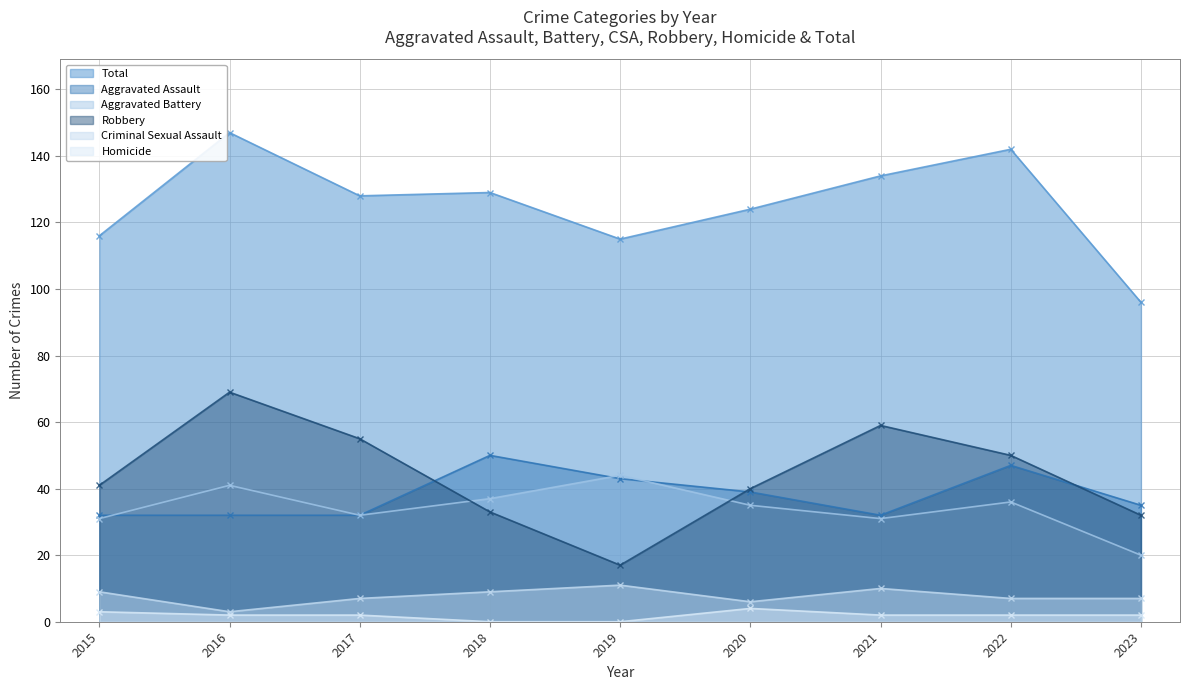

What is the total value across all series at 2021?

268